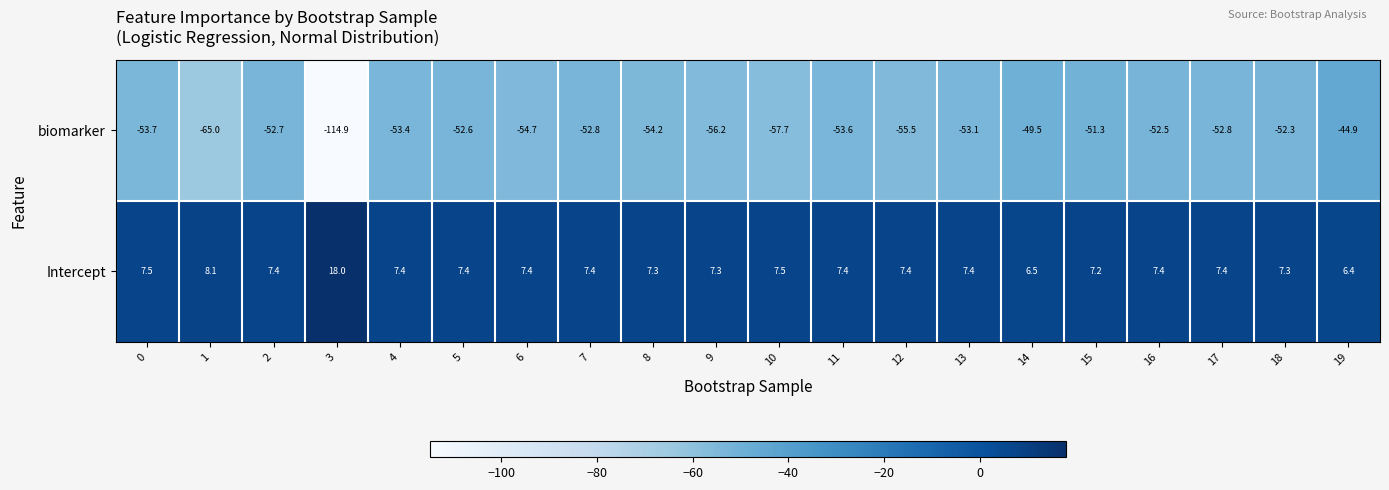

What is the average value of the Intercept series?

7.9